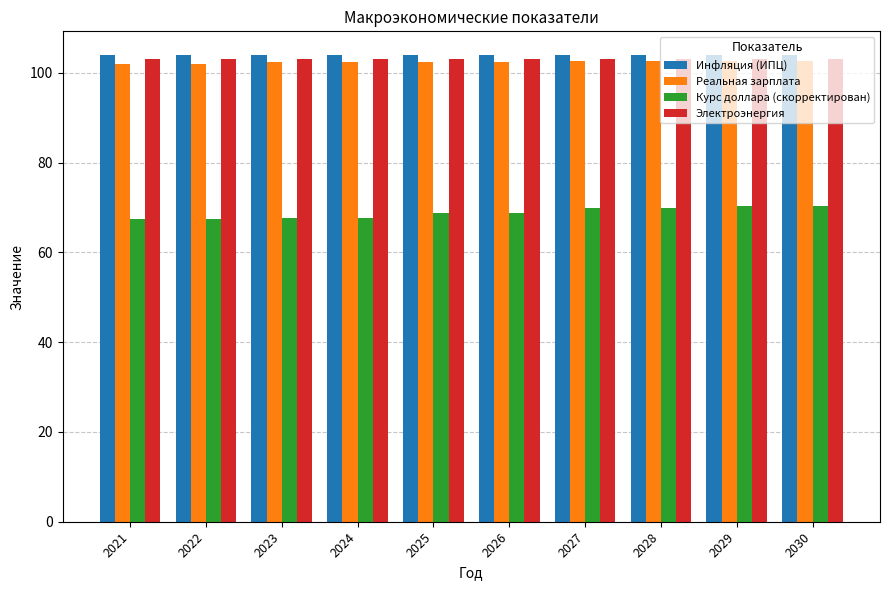

Does the chart contain any negative values?

No